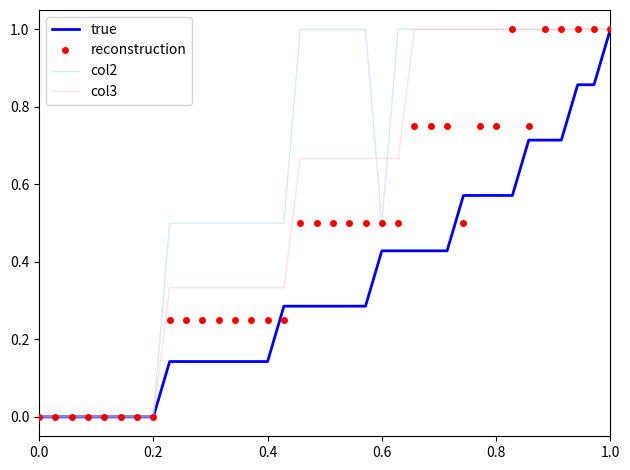

Which series has the largest total across all categories?

col2